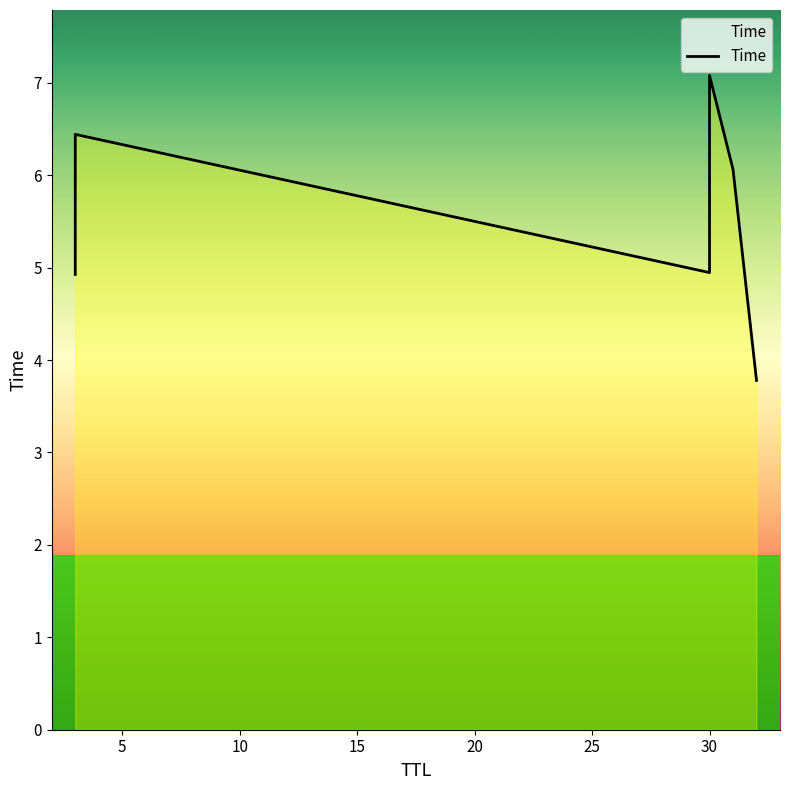

How many points are higher than both their immediate neighbors (excluding endpoints)?

2